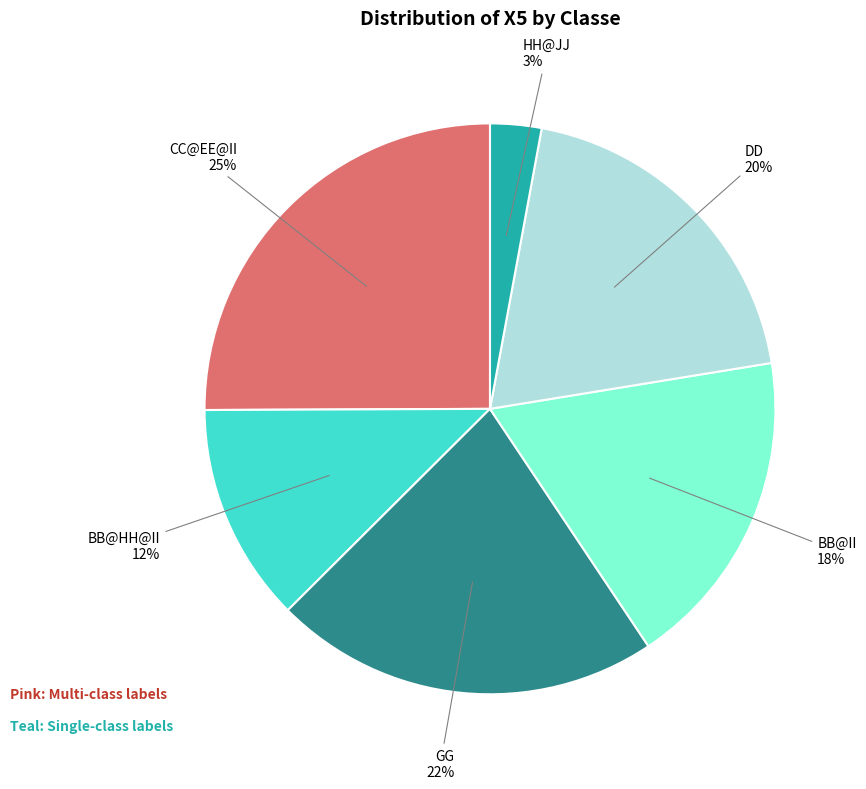

Count the number of slices in the pie.

6